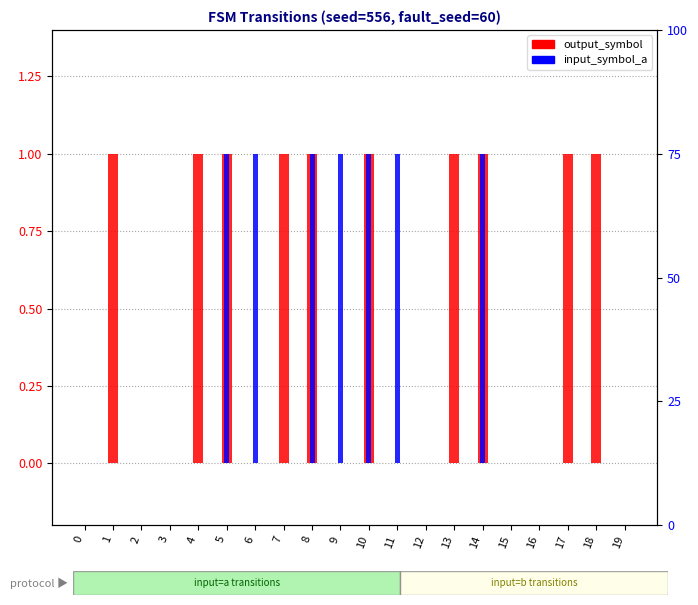

At how many categories does at least one series exceed 0?

13